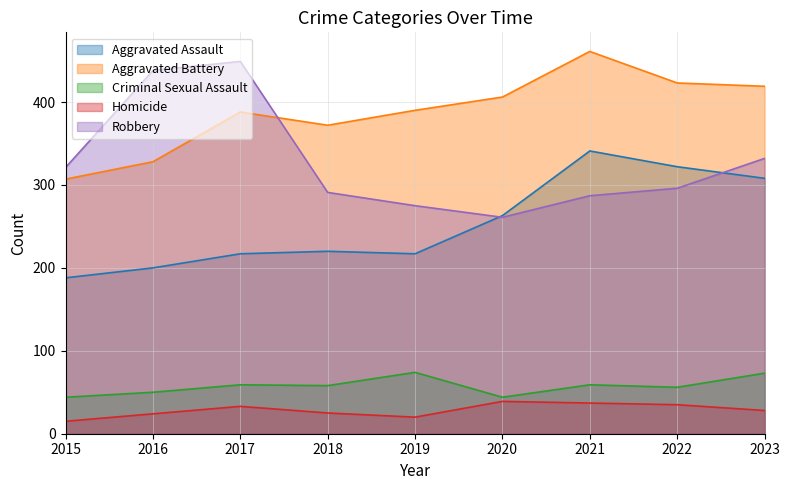

Which series has the largest total across all categories?

Aggravated Battery